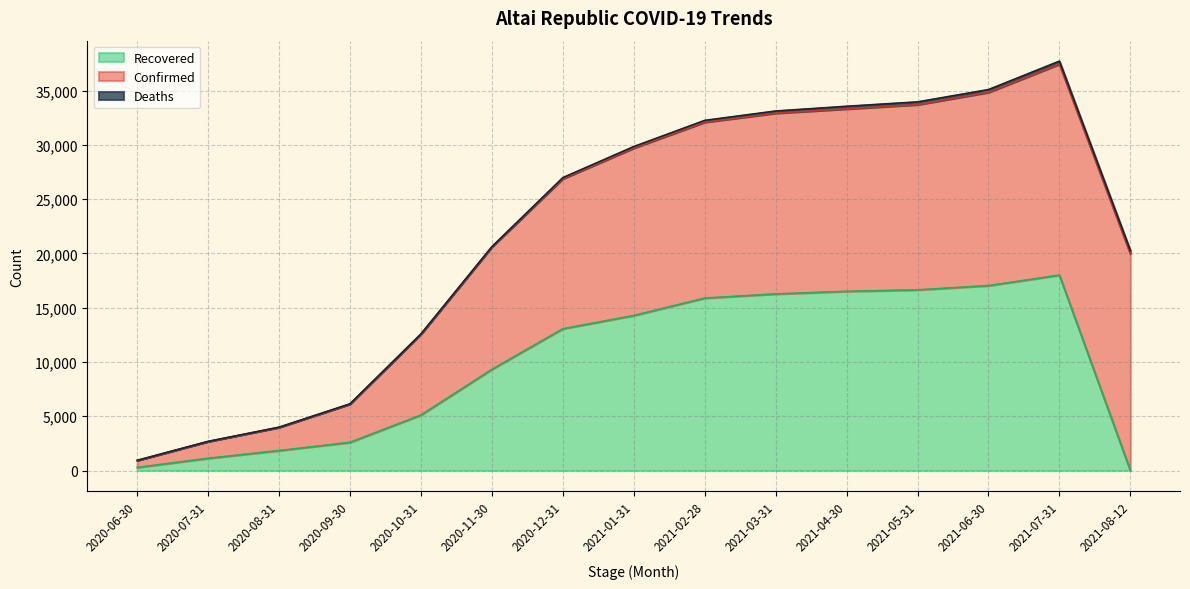

The Recovered series shows 966 at 2020-09-30. True or false?

False